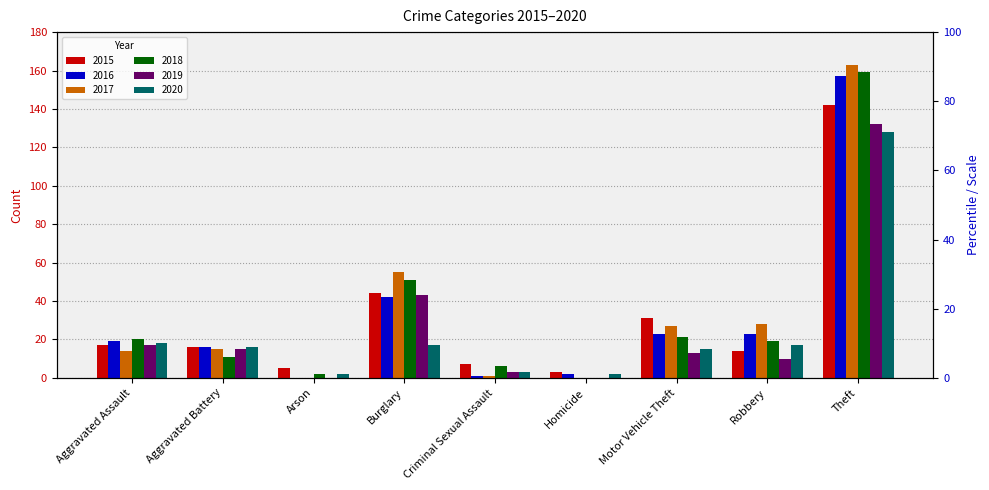

What is the label of the 5th bar from the right?

Criminal Sexual Assault